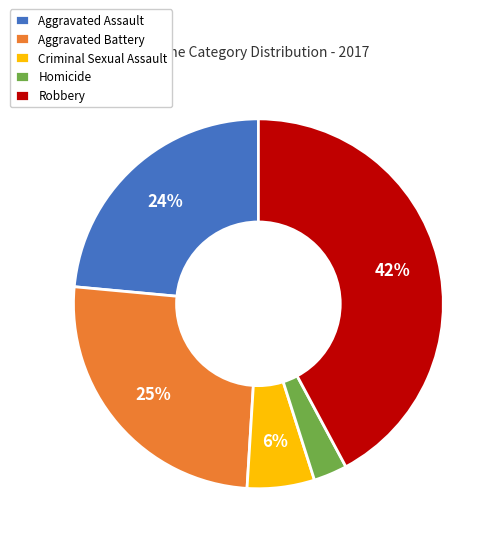

Is the sum of Aggravated Battery and Criminal Sexual Assault greater than half?

No